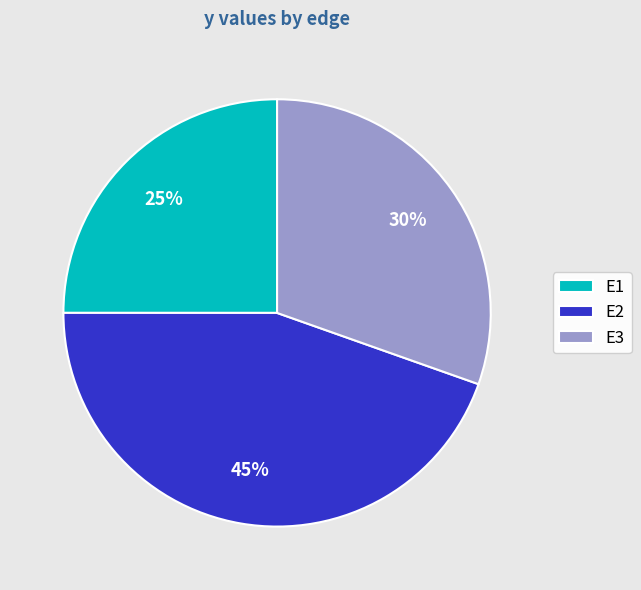

Which category has the smallest portion of the pie?

E1